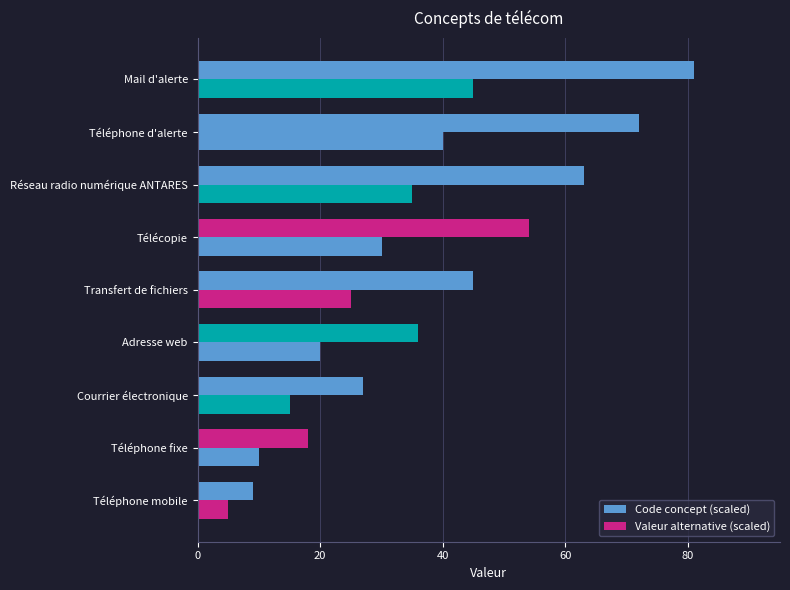

At how many categories does at least one series exceed 73?

1